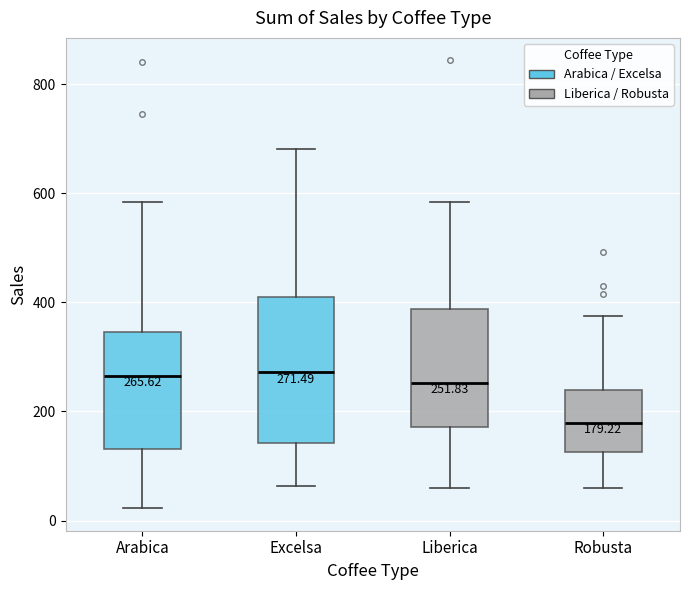

Comparing the boxes themselves (not the whiskers), which one is the tallest?

Excelsa